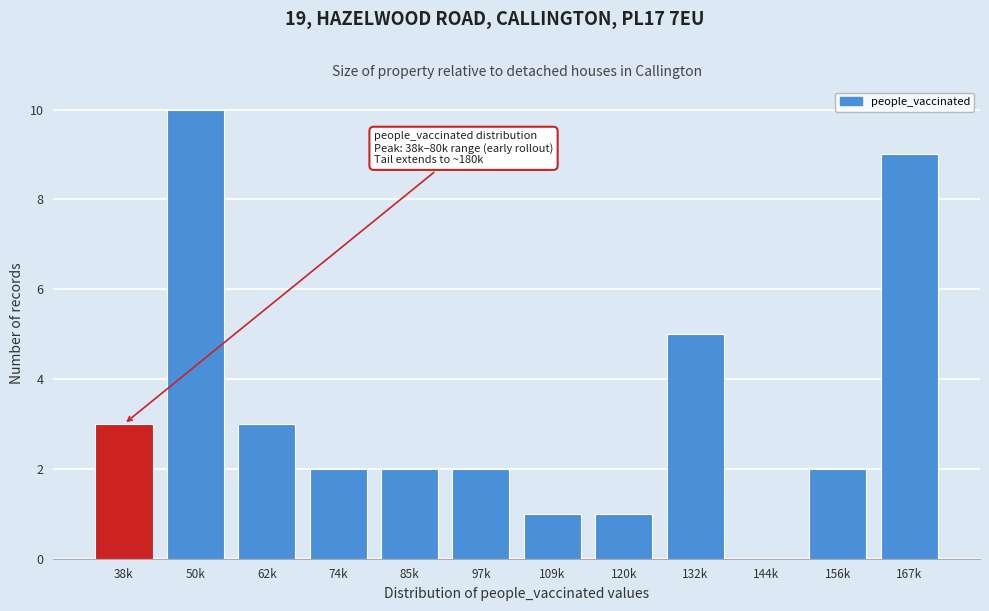

Reading left to right, list all the values displayed in this chart.

38k=3	50k=10	62k=3	74k=2	85k=2	97k=2	109k=1	120k=1	132k=5	144k=0	156k=2	167k=9